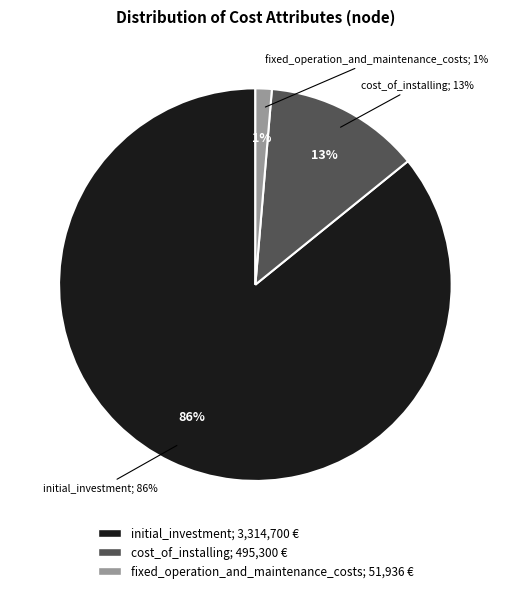

What percentage is NOT represented by construction_time?

100.0%